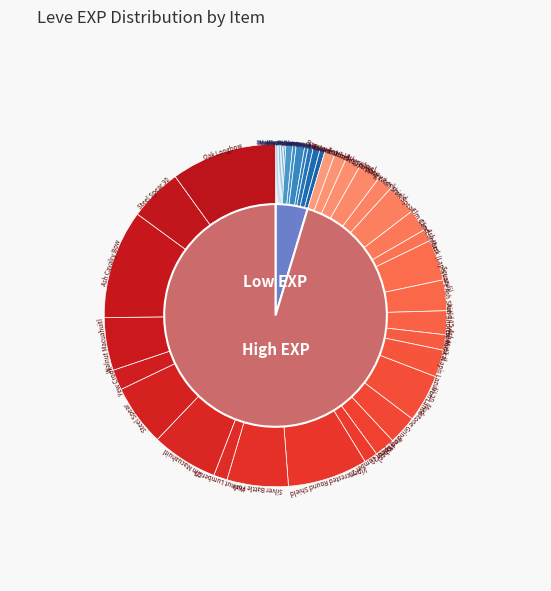

To the nearest percent, what percentage of the pie is Steel Spear 30?

5%